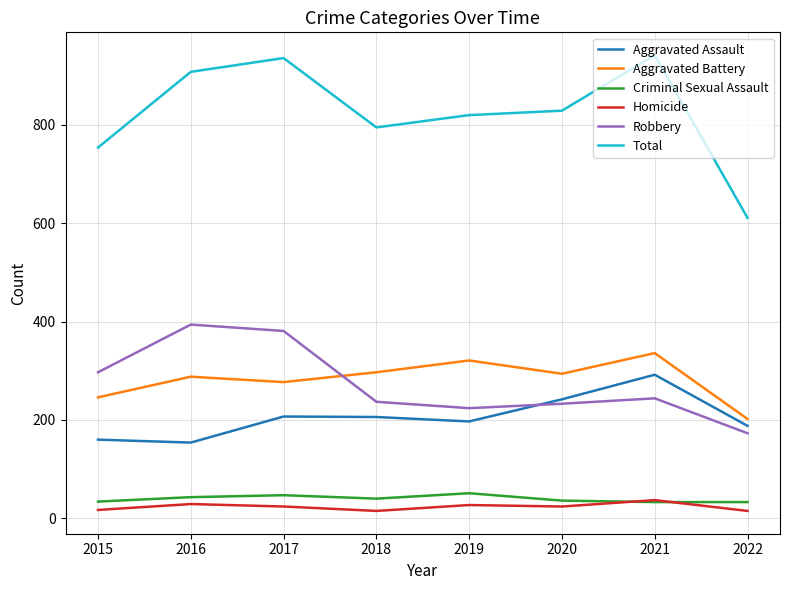

Rank the series by their maximum value, from lowest to highest.

Homicide, Criminal Sexual Assault, Aggravated Assault, Aggravated Battery, Robbery, Total